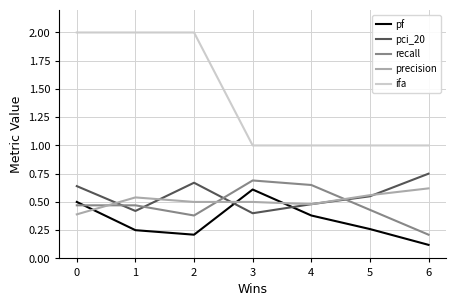

How many lines are shown in the chart?

5